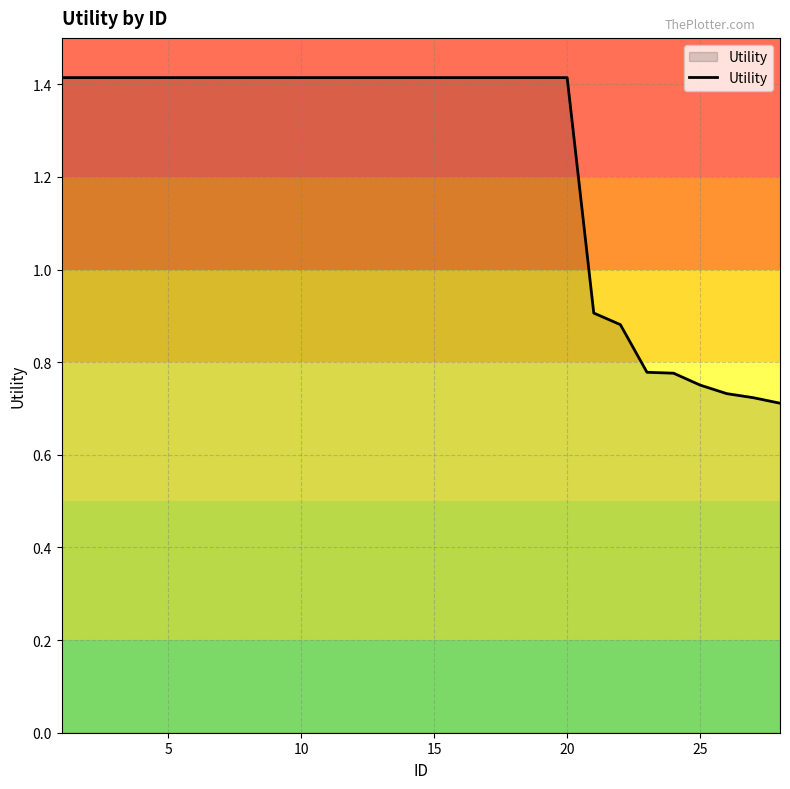

Does the chart display data point markers on the line(s)?

No